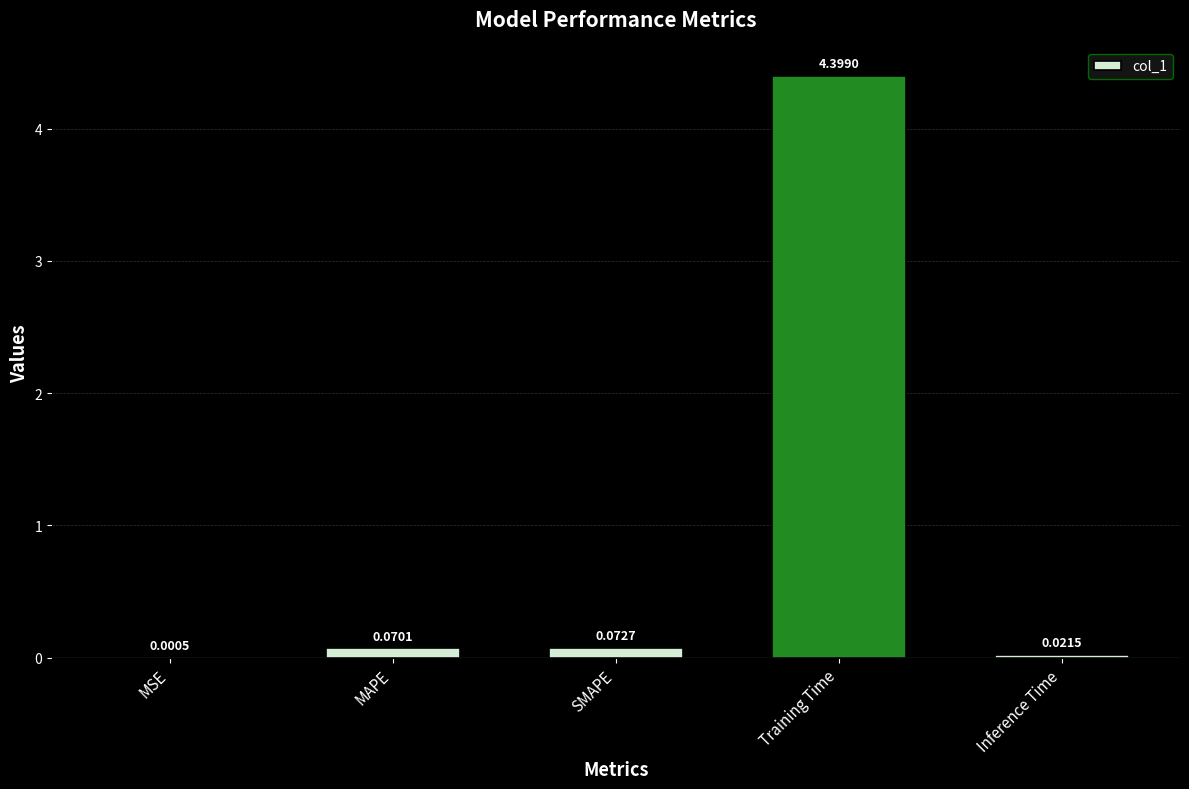

Which has a higher value, MAPE or Training Time?

Training Time